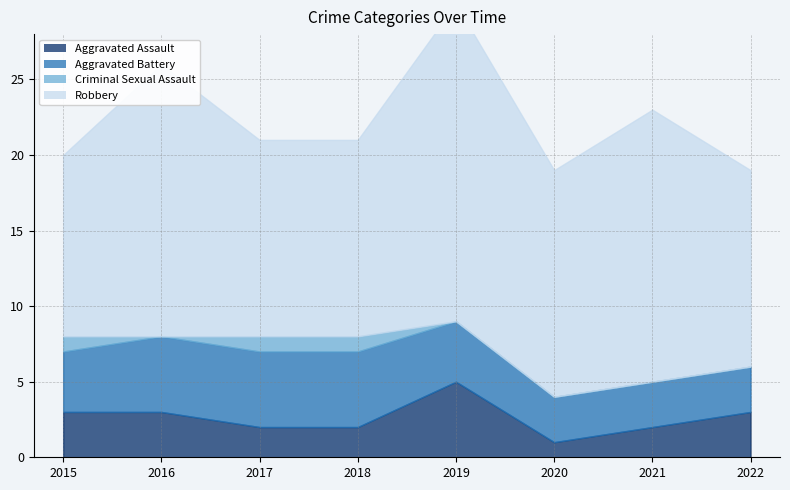

True or false: Criminal Sexual Assault and Robbery intersect in this chart.

False